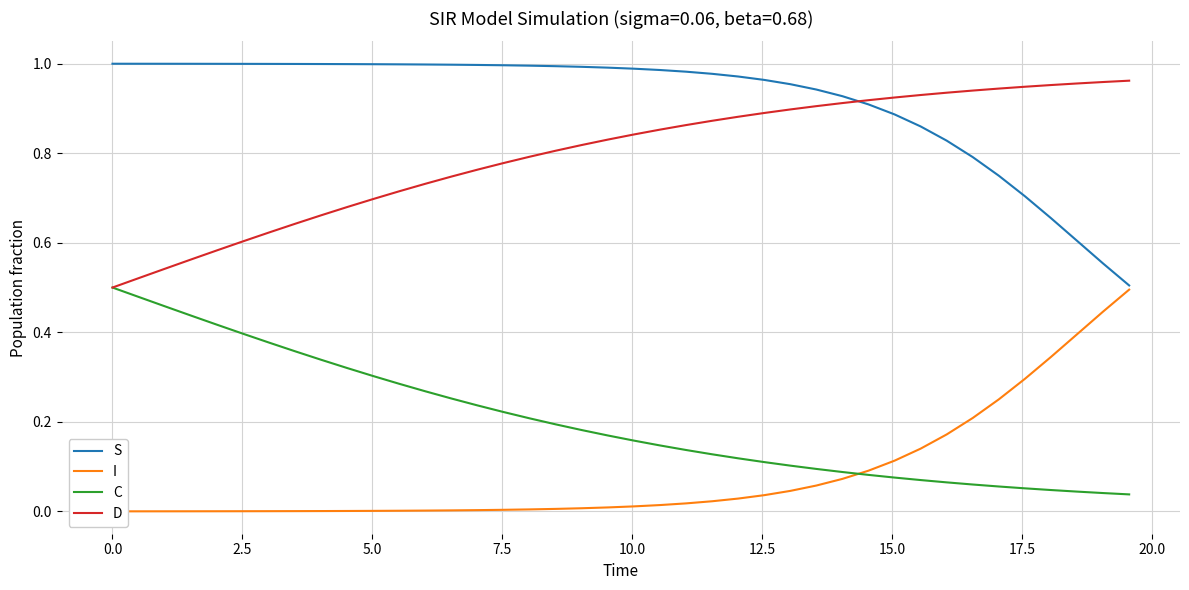

True or false: C and D intersect in this chart.

False